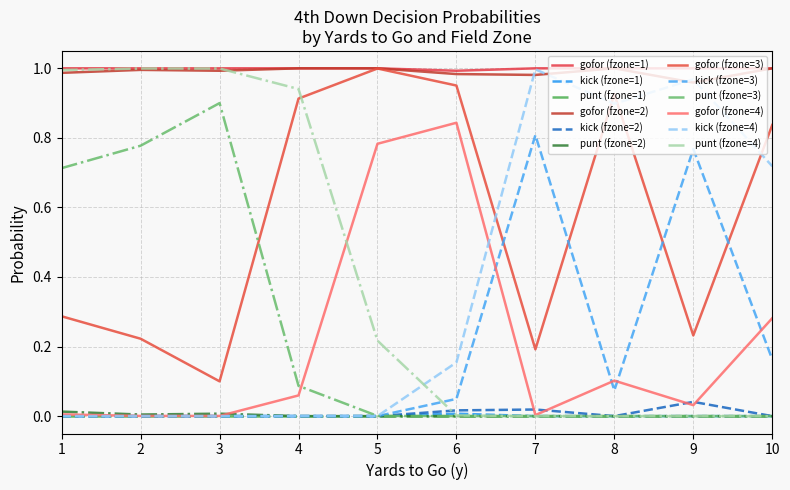

Count the number of categories in the chart.

10